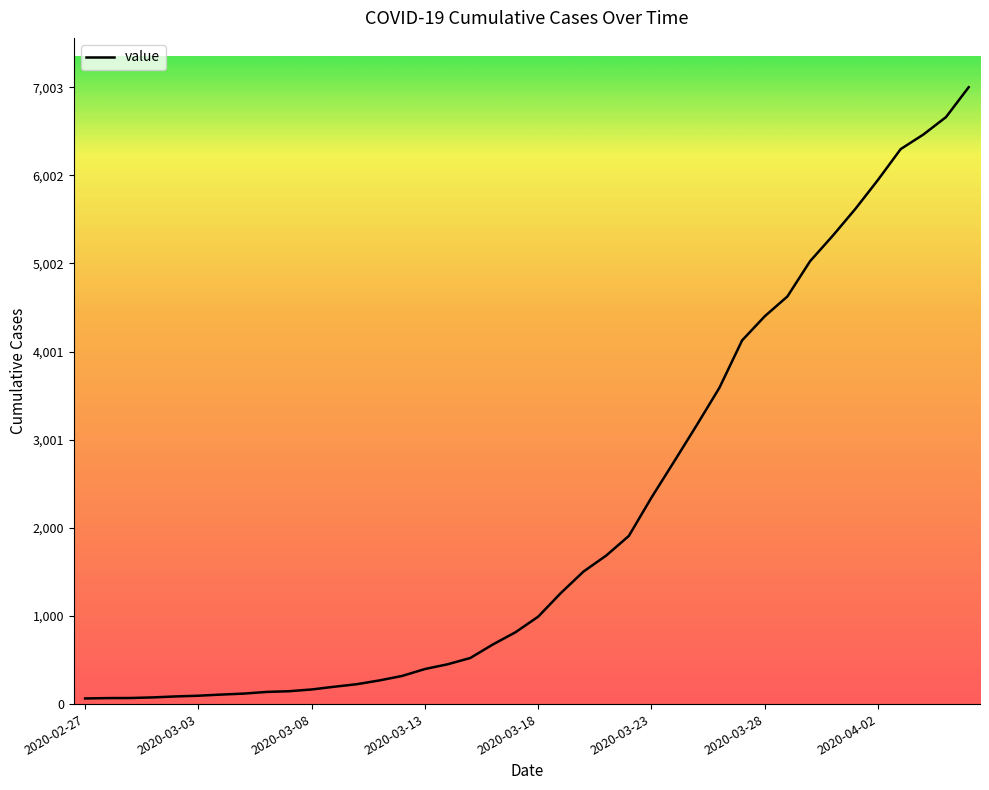

What is the difference between the maximum and minimum values?

6939